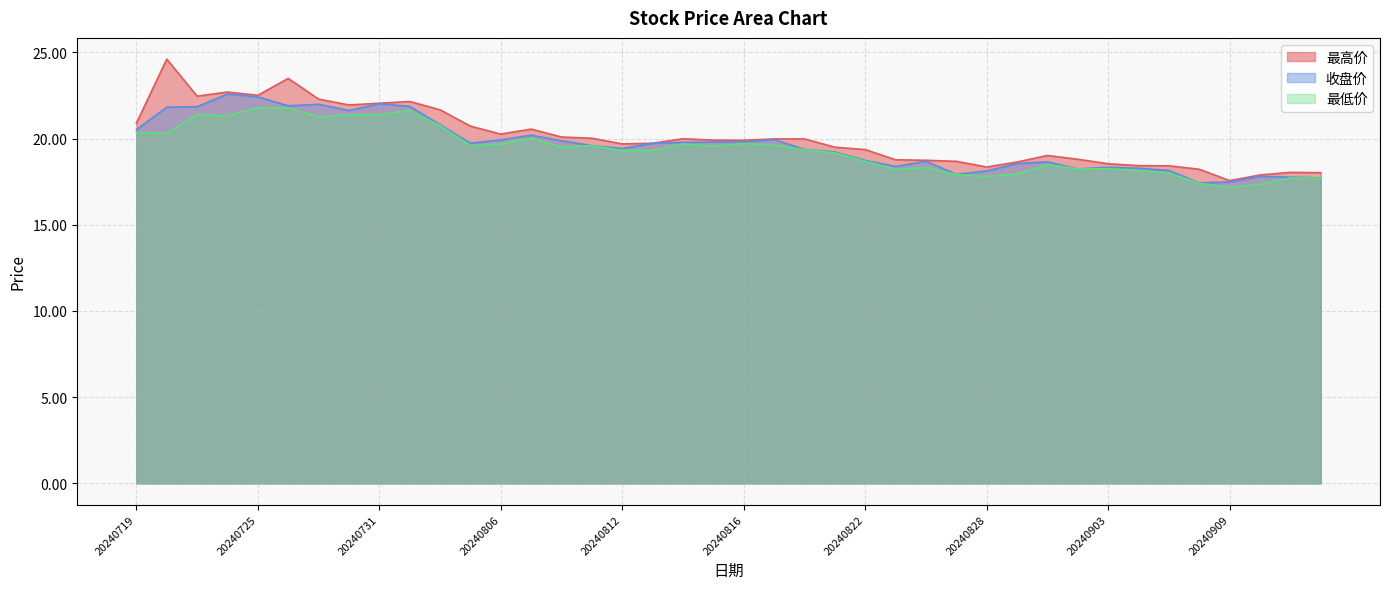

Which category has the lowest value across all series?

20240909